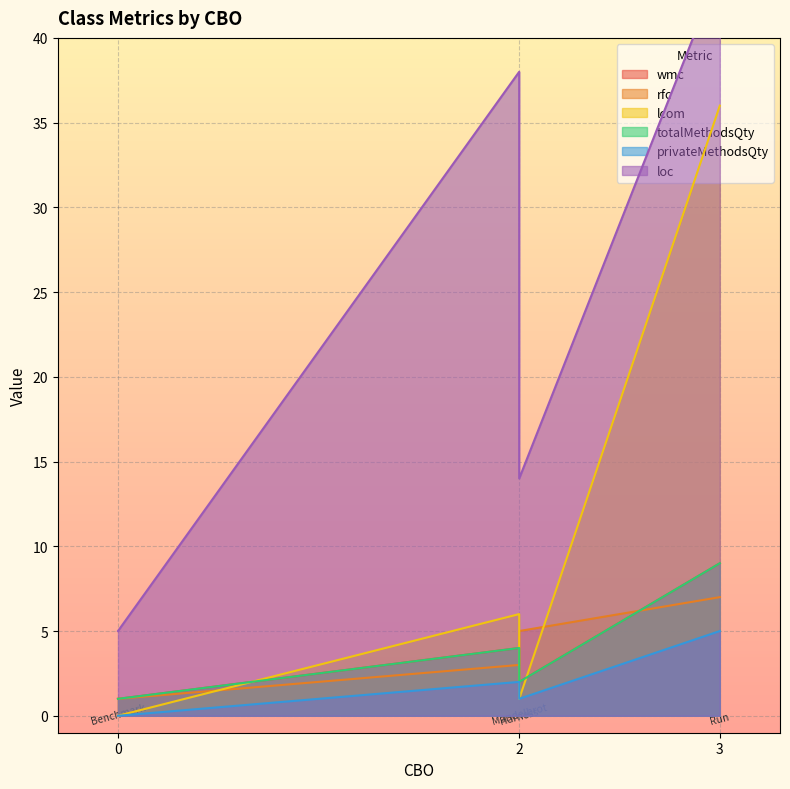

Between Harness and Benchmark, which series saw the biggest shift?

loc